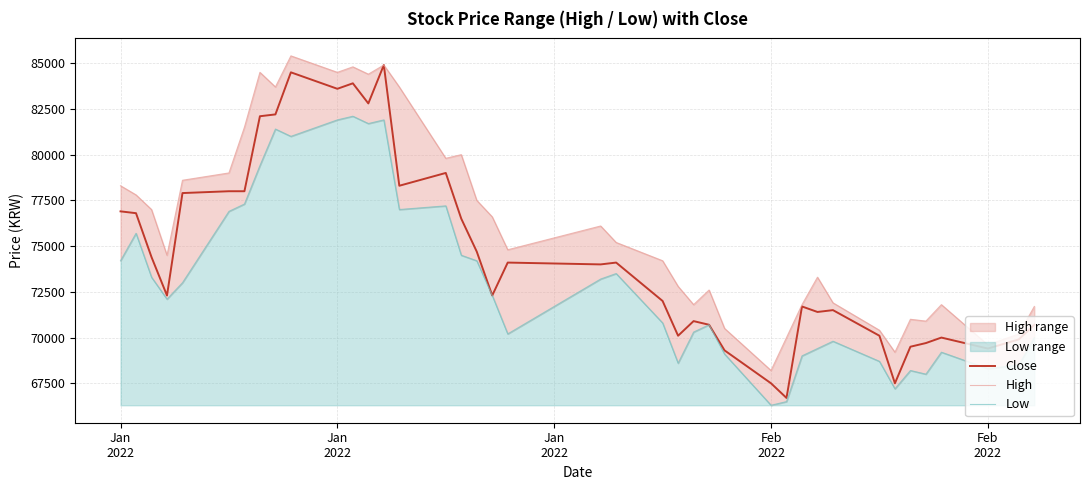

Is the value of Close at 19 greater than the value of Low at 13?

No